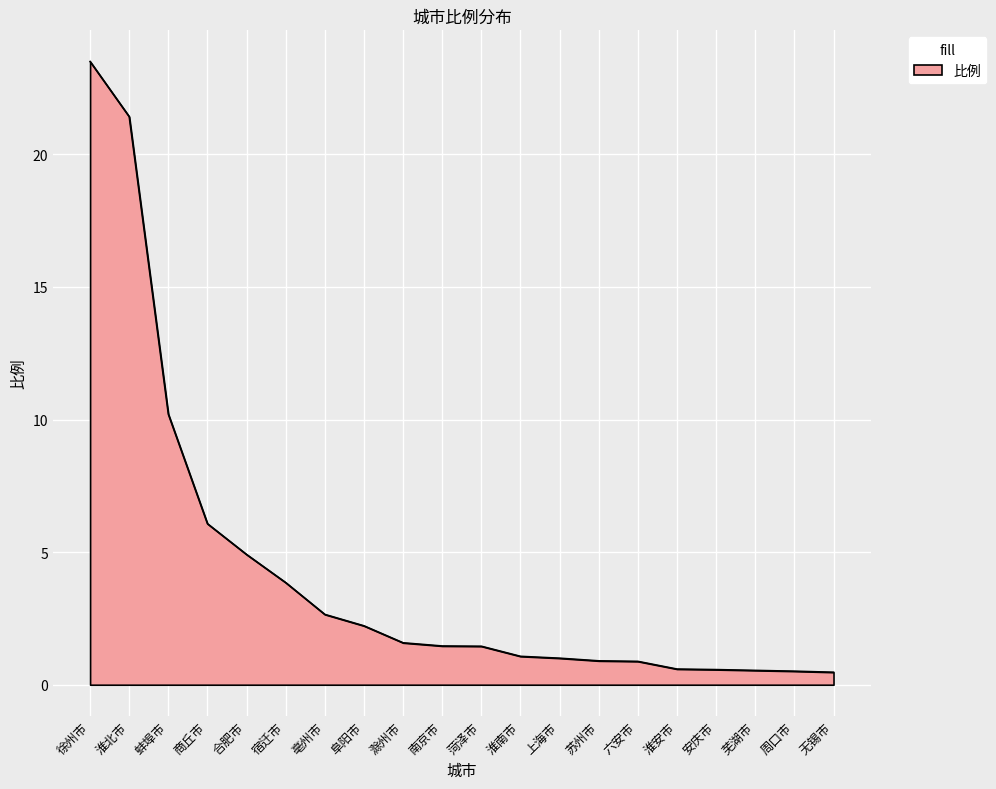

What is the change in value from 淮北市 to 芜湖市?

-20.9